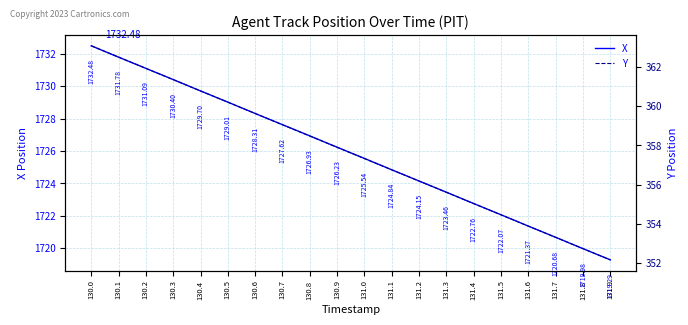

Between 130.7 and 131.7, which series saw the biggest shift?

X